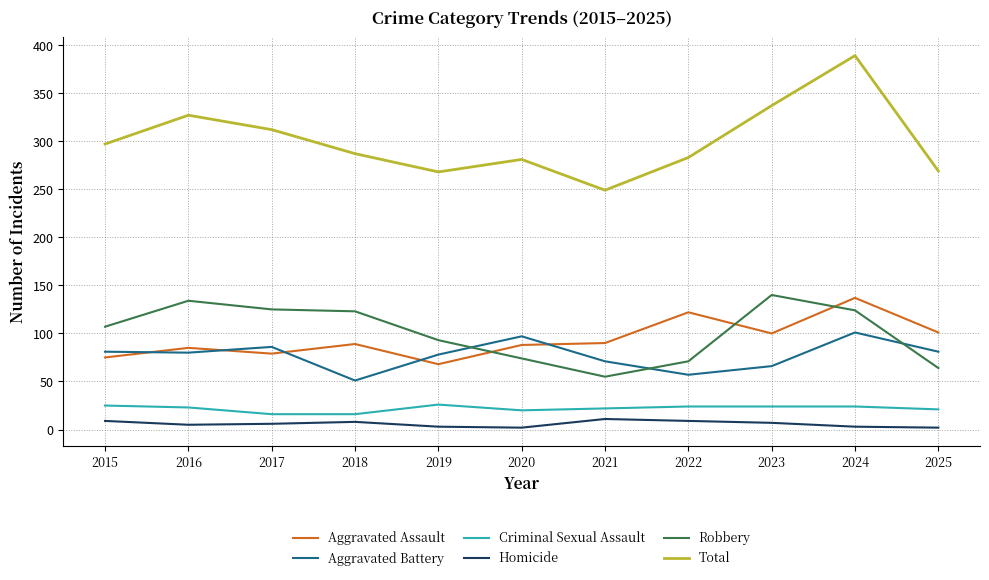

What is the maximum value shown in the chart?

389